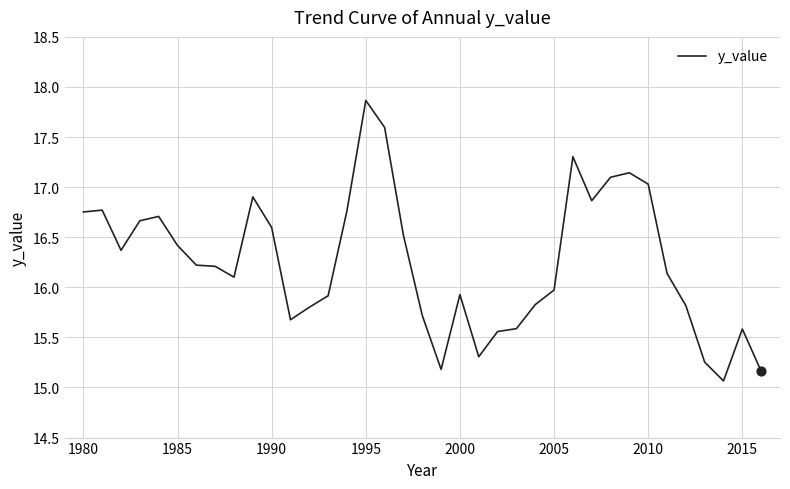

What is the minimum value shown in the chart?

15.1